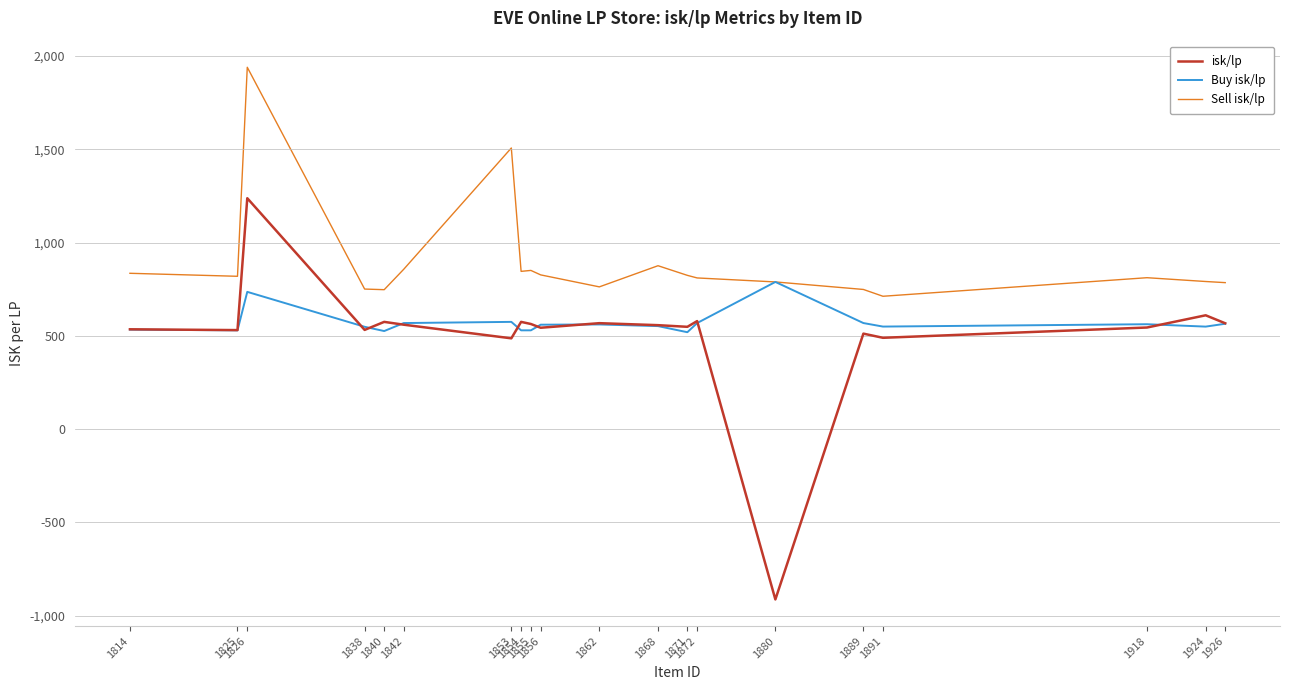

What is the smallest value displayed?

-913.5